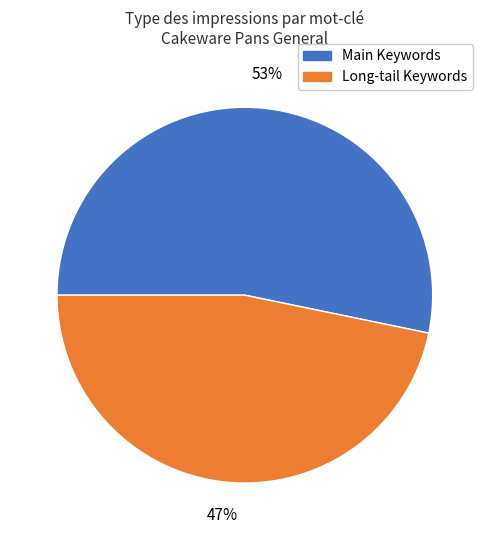

Is there a majority slice in this chart?

Yes